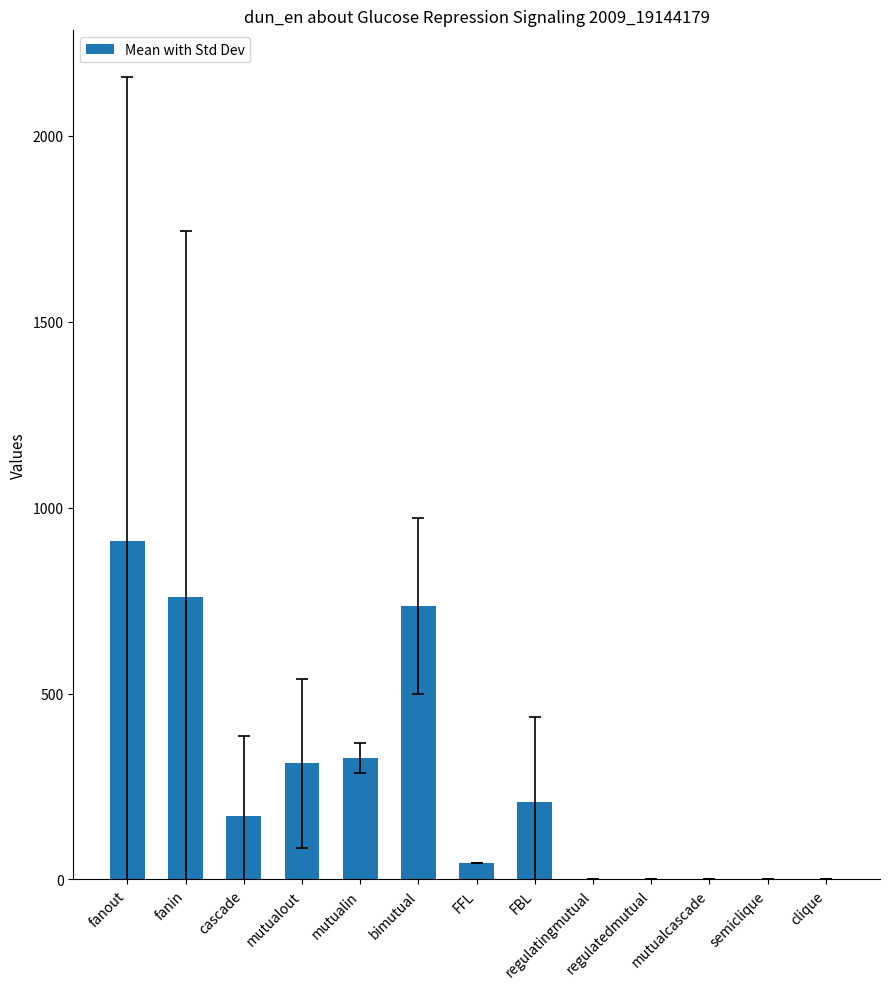

What is the sum of all values?

3467.7